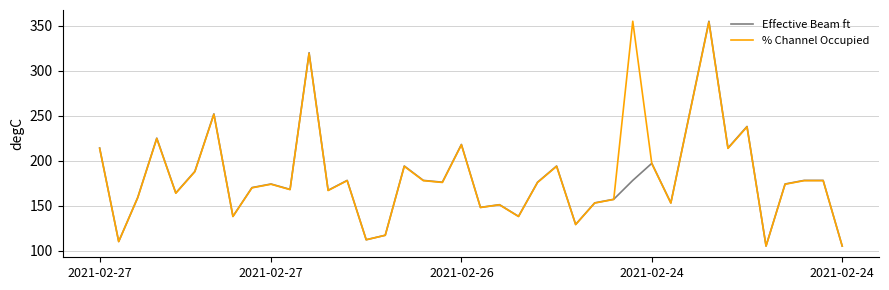

What is the difference between the maximum and minimum values in the Effective Beam ft series?

250.0